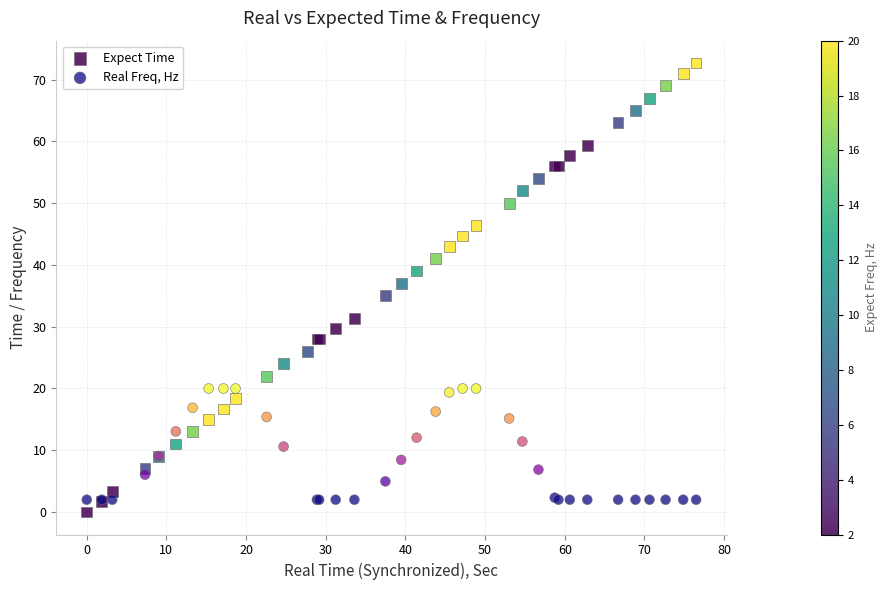

Which series contains the lowest Y value?

Expect Time